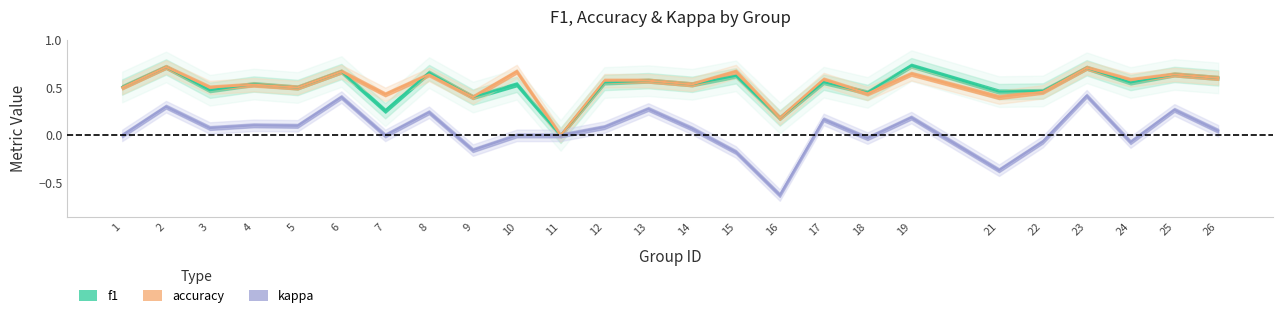

True or false: kappa and accuracy intersect in this chart.

False